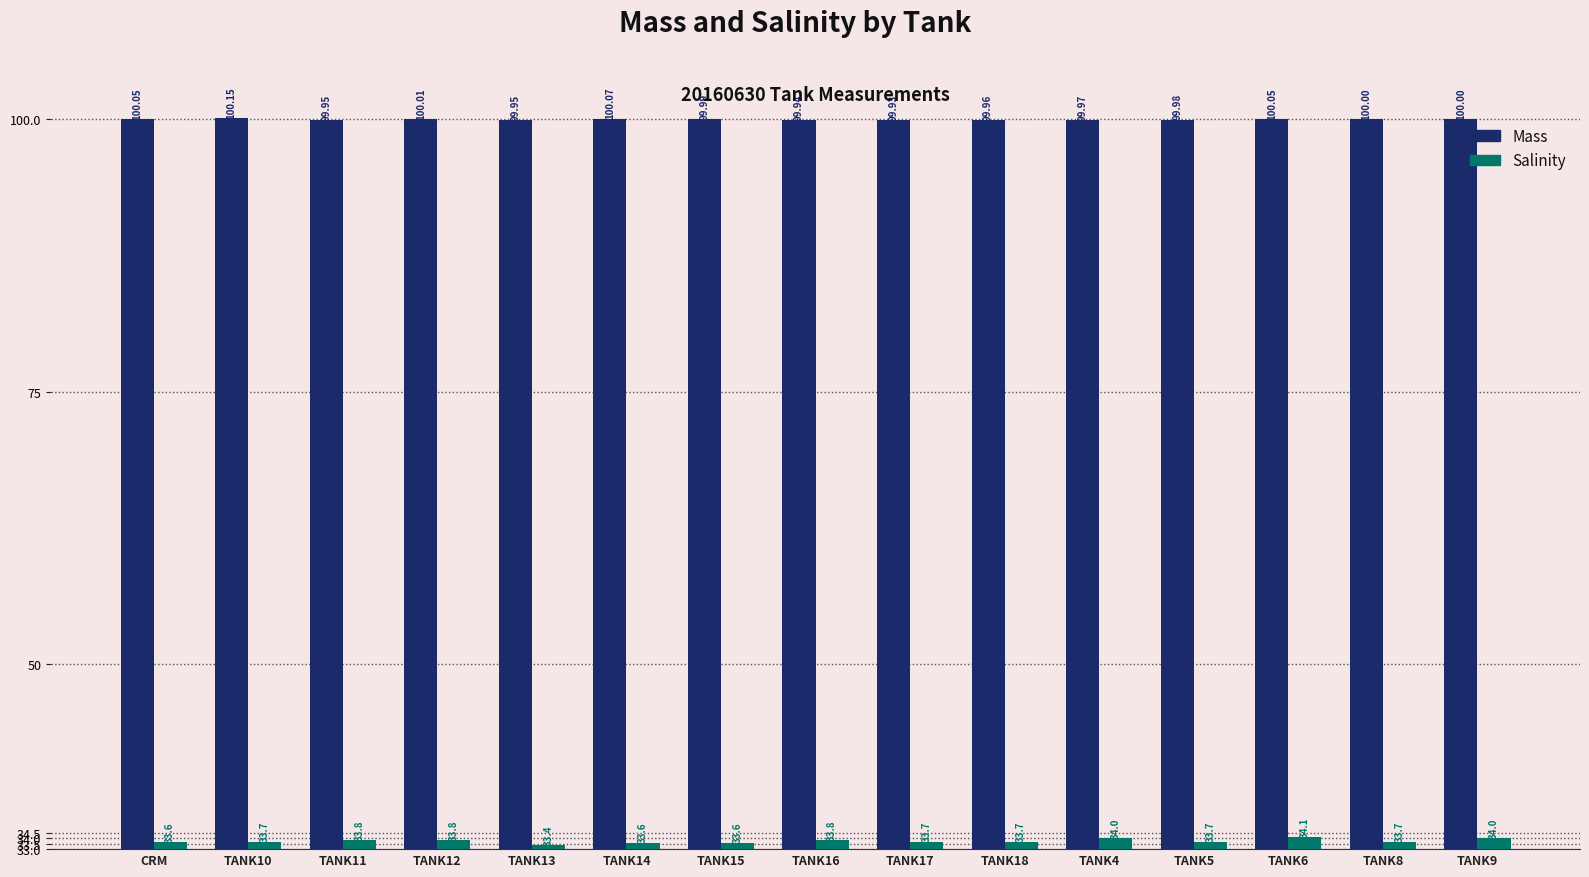

How many bars are there in total?

30